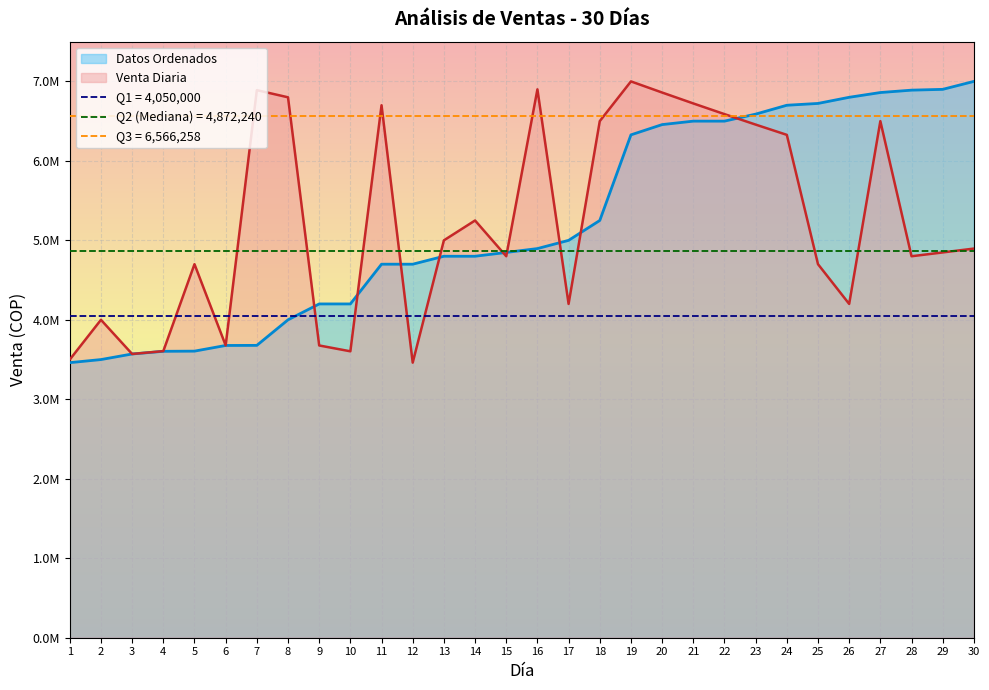

Reading right to left, list all the values displayed in this chart.

Venta: 30=4896480.0	29=4848000.0	28=4800000.0	27=6500000.0	26=4200000.0	25=4700000.0	24=6327445.6	23=6456577.1	22=6588344.0	21=6722800.0	20=6860000.0	19=7000000.0	18=6500000.0	17=4200000.0	16=6900000.0	15=4800000.0	14=5250000.0	13=5000000.0	12=3461162.3	11=6700000.0	10=3603875.8	9=3677424.3	8=6800000.0	7=6890000.0	6=3678535.2	5=4700000.0	4=3606053.5	3=3570350.0	2=4000000.0	1=3500000.0
Datos Ordenados: 30=7000000.0	29=6900000.0	28=6890000.0	27=6860000.0	26=6800000.0	25=6722800.0	24=6700000.0	23=6588344.0	22=6500000.0	21=6500000.0	20=6456577.1	19=6327445.6	18=5250000.0	17=5000000.0	16=4896480.0	15=4848000.0	14=4800000.0	13=4800000.0	12=4700000.0	11=4700000.0	10=4200000.0	9=4200000.0	8=4000000.0	7=3678535.2	6=3677424.3	5=3606053.5	4=3603875.8	3=3570350.0	2=3500000.0	1=3461162.3